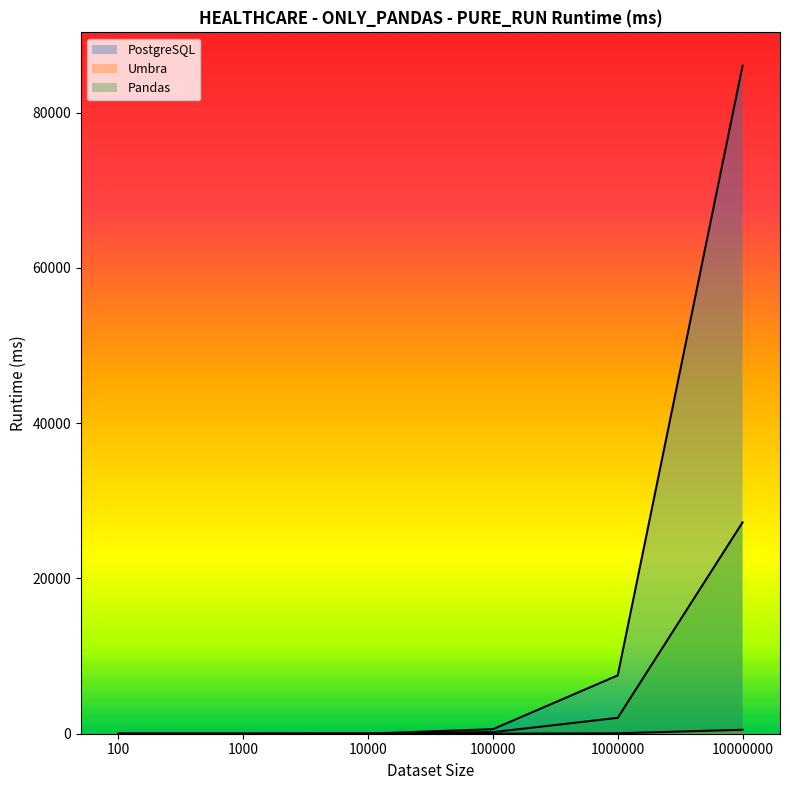

How many data points in PostgreSQL are above 586?

3